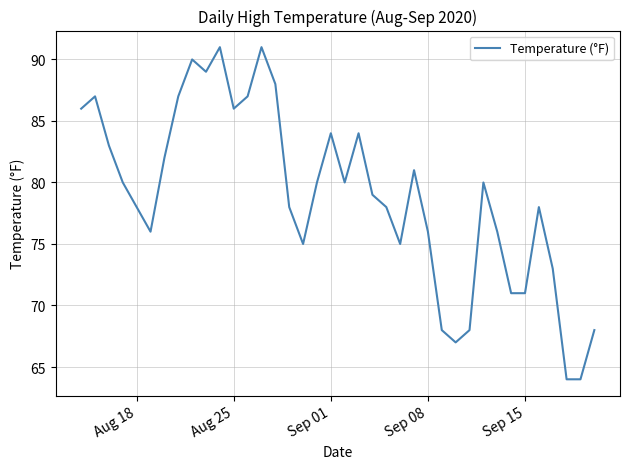

What is the maximum value shown in the chart?

91